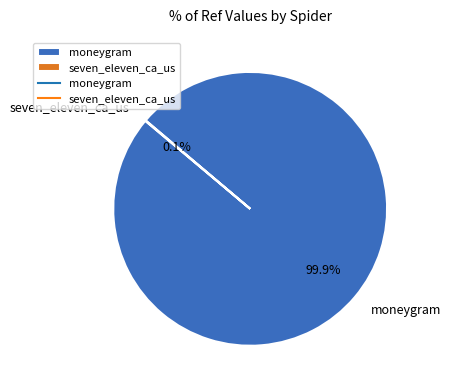

What portion of the pie excludes moneygram?

0.1%